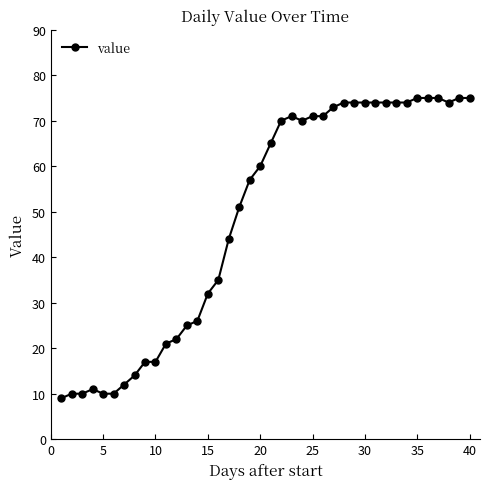

Is this an area chart (filled region under the line)?

No